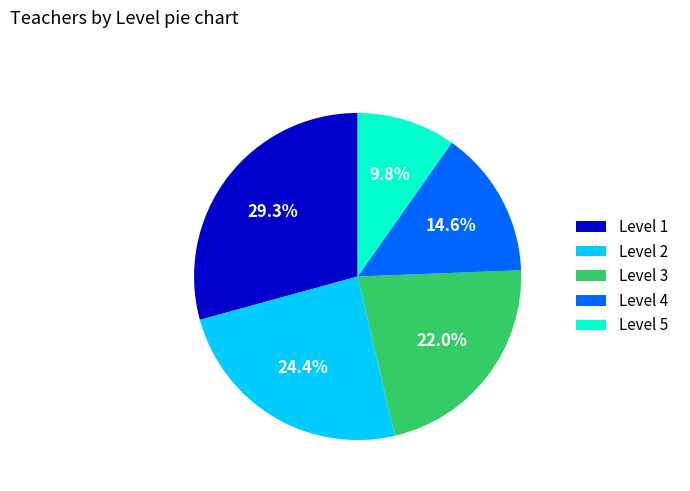

To the nearest percent, what is the difference between the Level 1 and Level 2 slice percentages?

5%